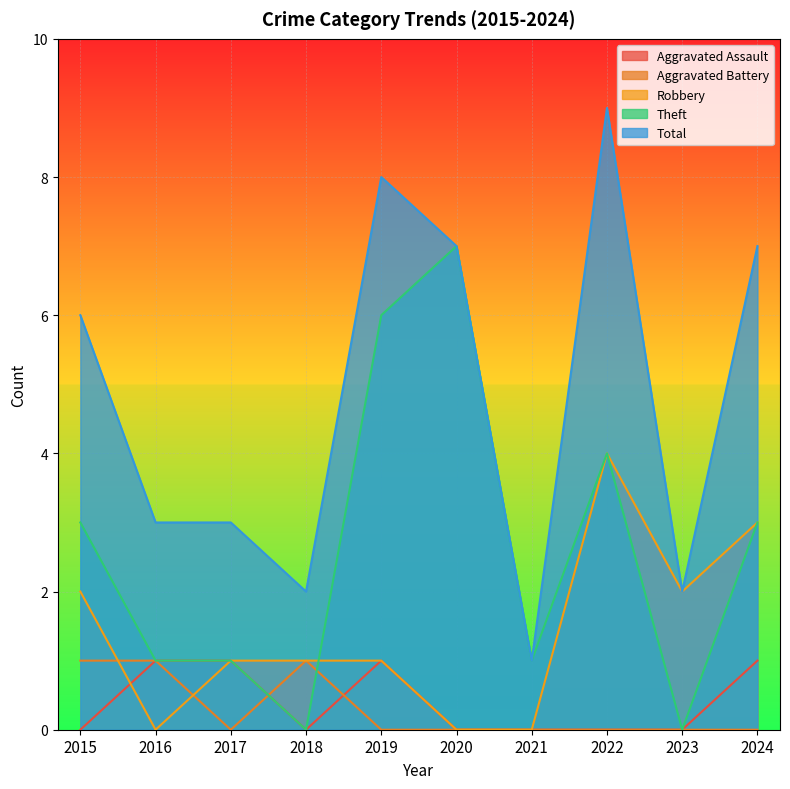

What is the highest value of the Total series?

9